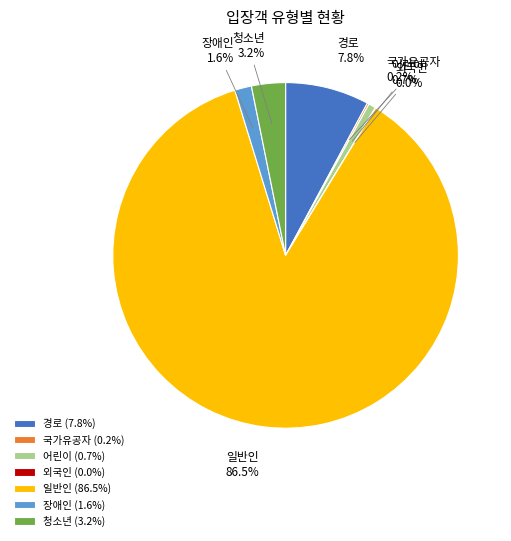

What portion of the pie excludes 어린이?

99.3%